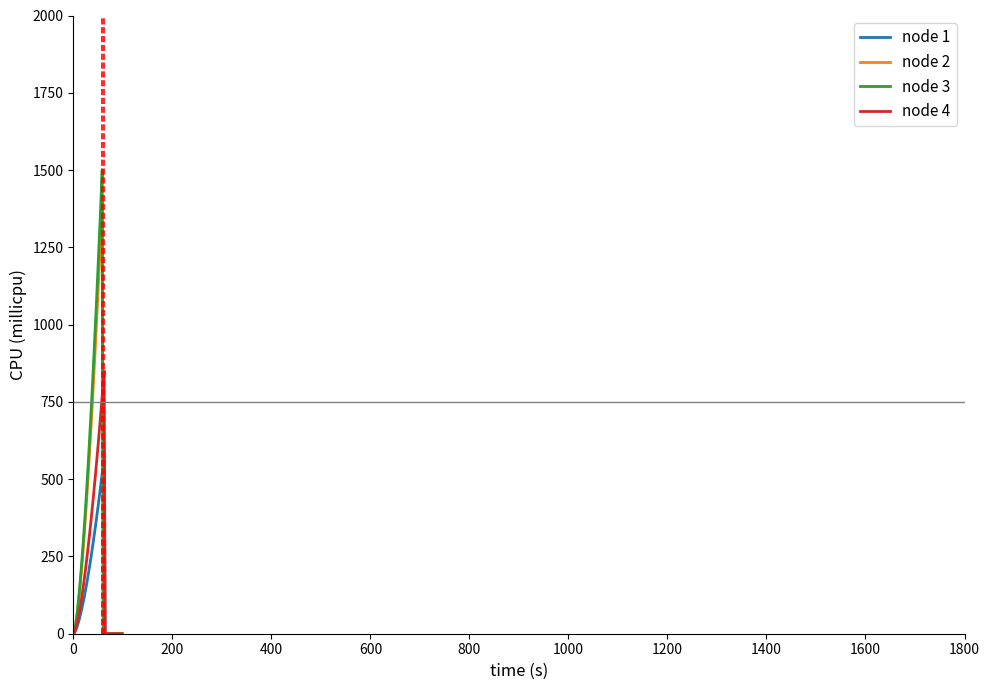

What is the greatest value displayed?

1500